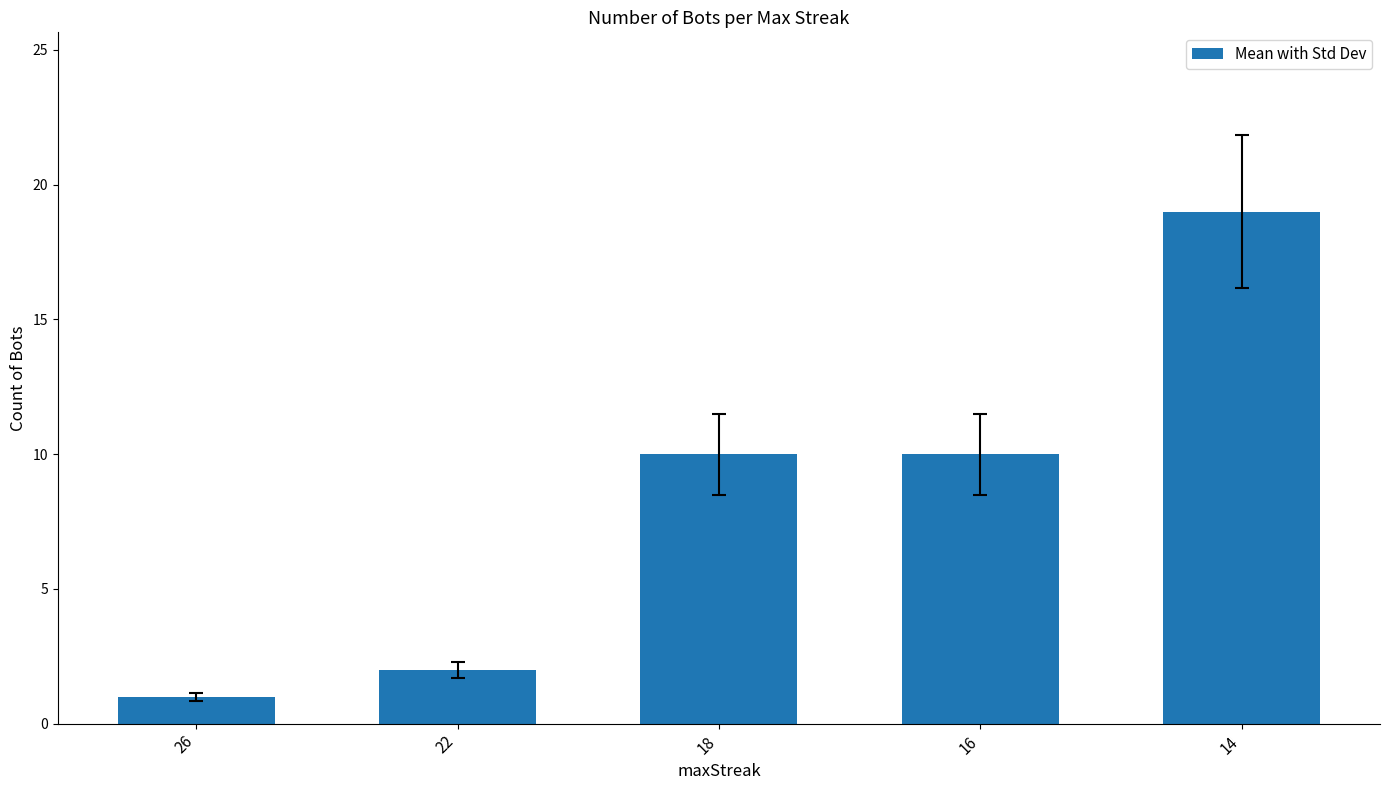

What is the ratio of the value at 22 to the value at 26?

2.0